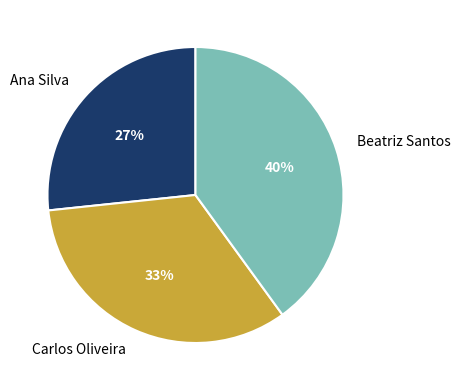

To the nearest percent, what is the combined percentage of Ana Silva and Carlos Oliveira?

60%